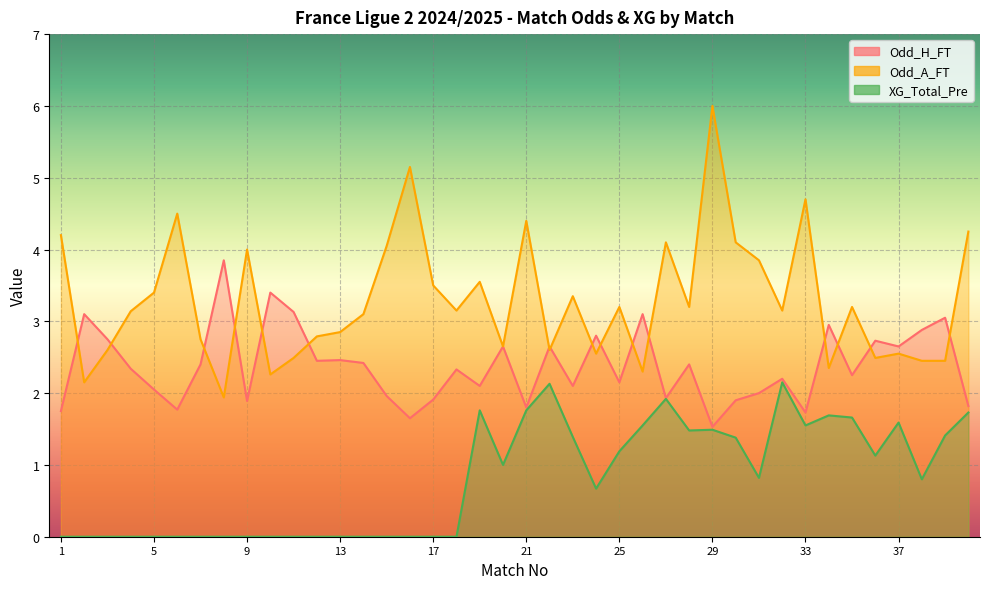

Reading right to left, transcribe all the data shown in this chart.

Odd_H_FT: 40=1.8	39=3.0	38=2.9	37=2.6	36=2.7	35=2.2	34=3.0	33=1.7	32=2.2	31=2.0	30=1.9	29=1.5	28=2.4	27=1.9	26=3.1	25=2.1	24=2.8	23=2.1	22=2.6	21=1.8	20=2.6	19=2.1	18=2.3	17=1.9	16=1.6	15=2.0	14=2.4	13=2.5	12=2.5	11=3.1	10=3.4	9=1.9	8=3.9	7=2.4	6=1.8	5=2.0	4=2.3	3=2.8	2=3.1	1=1.8
Odd_A_FT: 40=4.2	39=2.5	38=2.5	37=2.5	36=2.5	35=3.2	34=2.4	33=4.7	32=3.1	31=3.9	30=4.1	29=6.0	28=3.2	27=4.1	26=2.3	25=3.2	24=2.5	23=3.4	22=2.6	21=4.4	20=2.6	19=3.5	18=3.1	17=3.5	16=5.2	15=4.0	14=3.1	13=2.9	12=2.8	11=2.5	10=2.3	9=4.0	8=1.9	7=2.8	6=4.5	5=3.4	4=3.1	3=2.6	2=2.1	1=4.2
XG_Total_Pre: 40=1.7	39=1.4	38=0.8	37=1.6	36=1.1	35=1.7	34=1.7	33=1.6	32=2.1	31=0.8	30=1.4	29=1.5	28=1.5	27=1.9	26=1.6	25=1.2	24=0.7	23=1.4	22=2.1	21=1.8	20=1.0	19=1.8	18=0.0	17=0.0	16=0.0	15=0.0	14=0.0	13=0.0	12=0.0	11=0.0	10=0.0	9=0.0	8=0.0	7=0.0	6=0.0	5=0.0	4=0.0	3=0.0	2=0.0	1=0.0